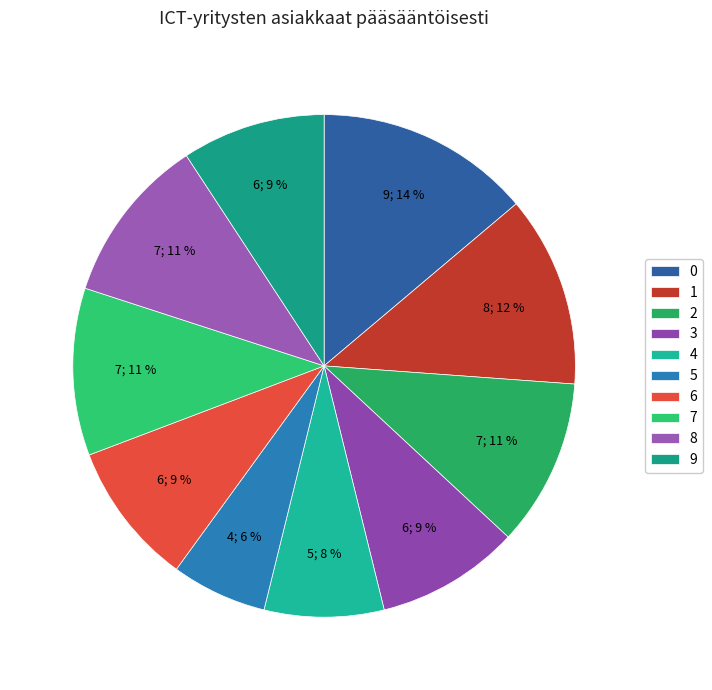

Is there a majority slice in this chart?

No